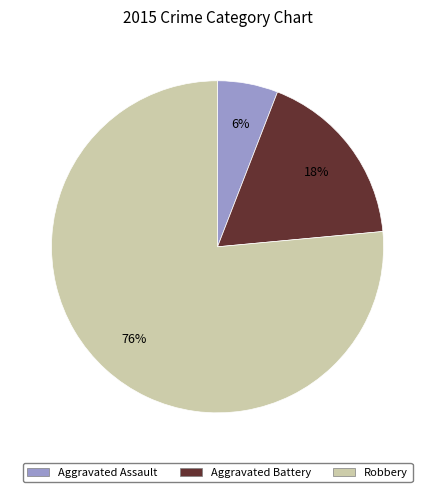

Which slice is the smallest?

Aggravated Assault